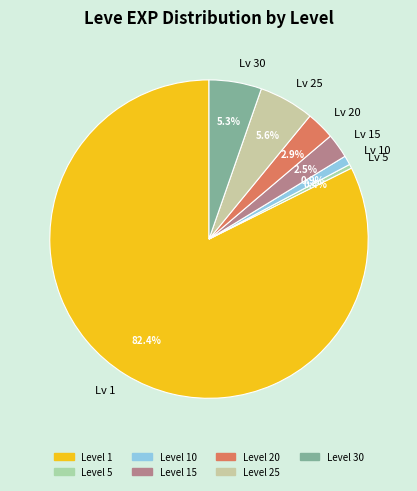

How many segments does this pie chart have?

7